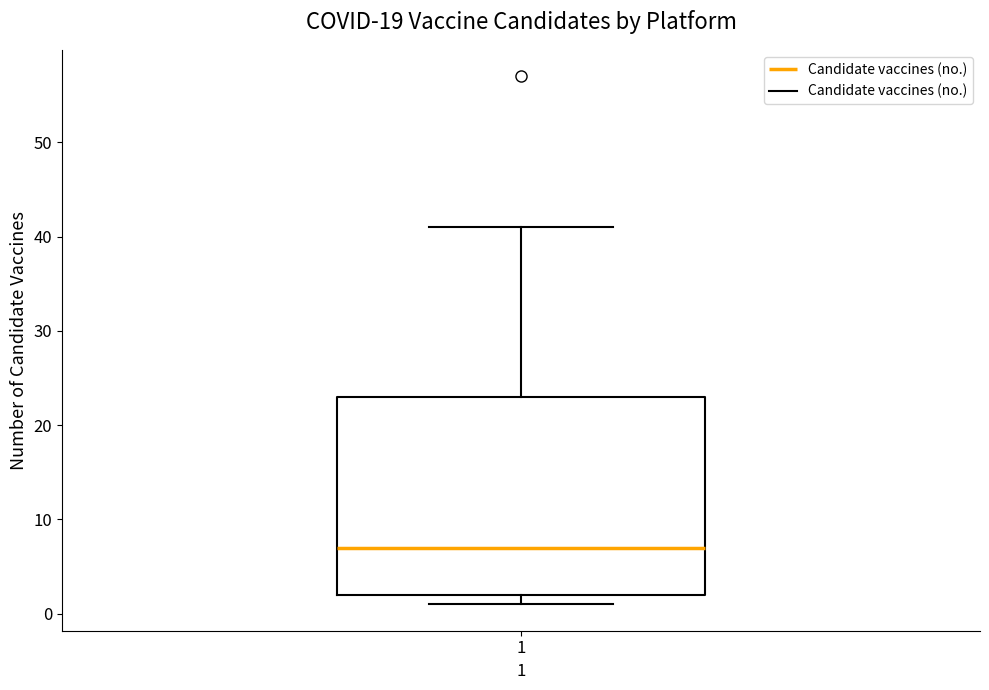

Read this box plot against the y-axis: the position of the median line, the range covered by the box, and the ends of both whiskers. The values are not printed on the chart, so give them approximately, as read against the axis.

median 7, box 2 to 23, whiskers 1 to 41